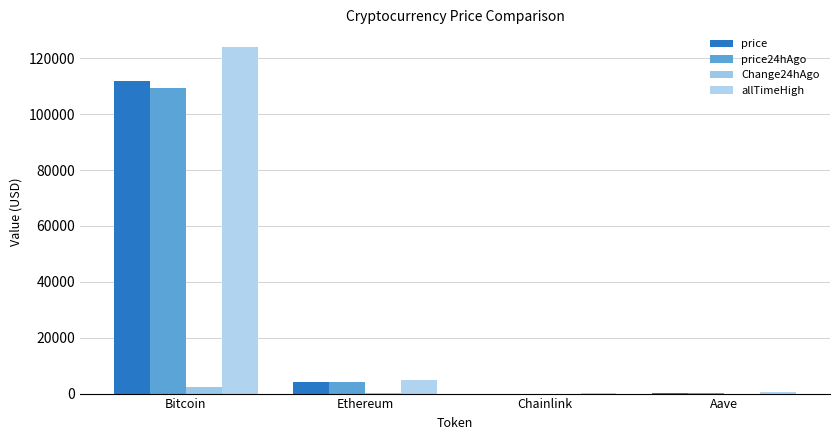

What is the sum of the Change24hAgo values at Aave and Bitcoin?

2319.6